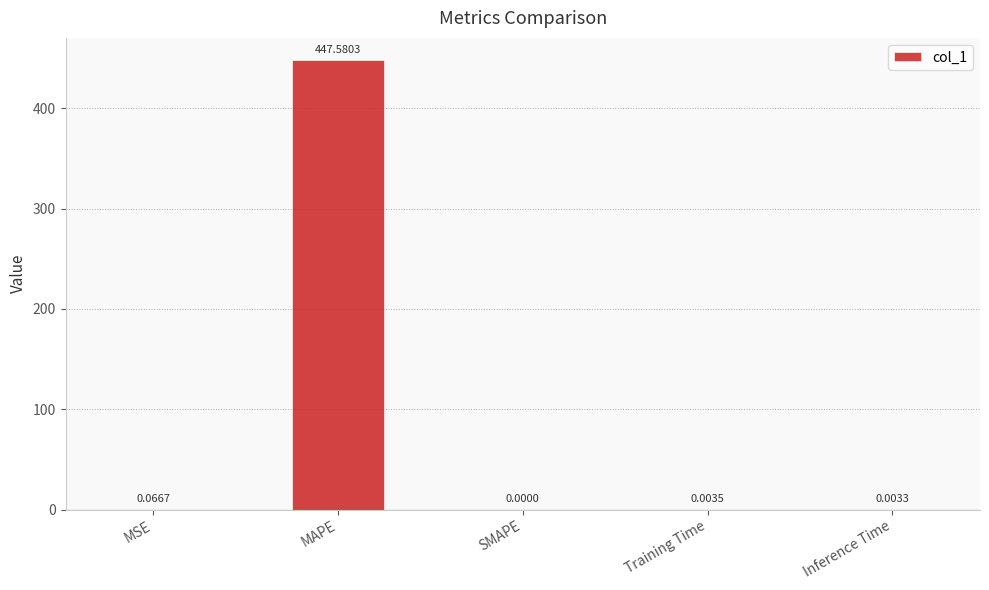

At which category does the chart reach its peak across all series?

MAPE